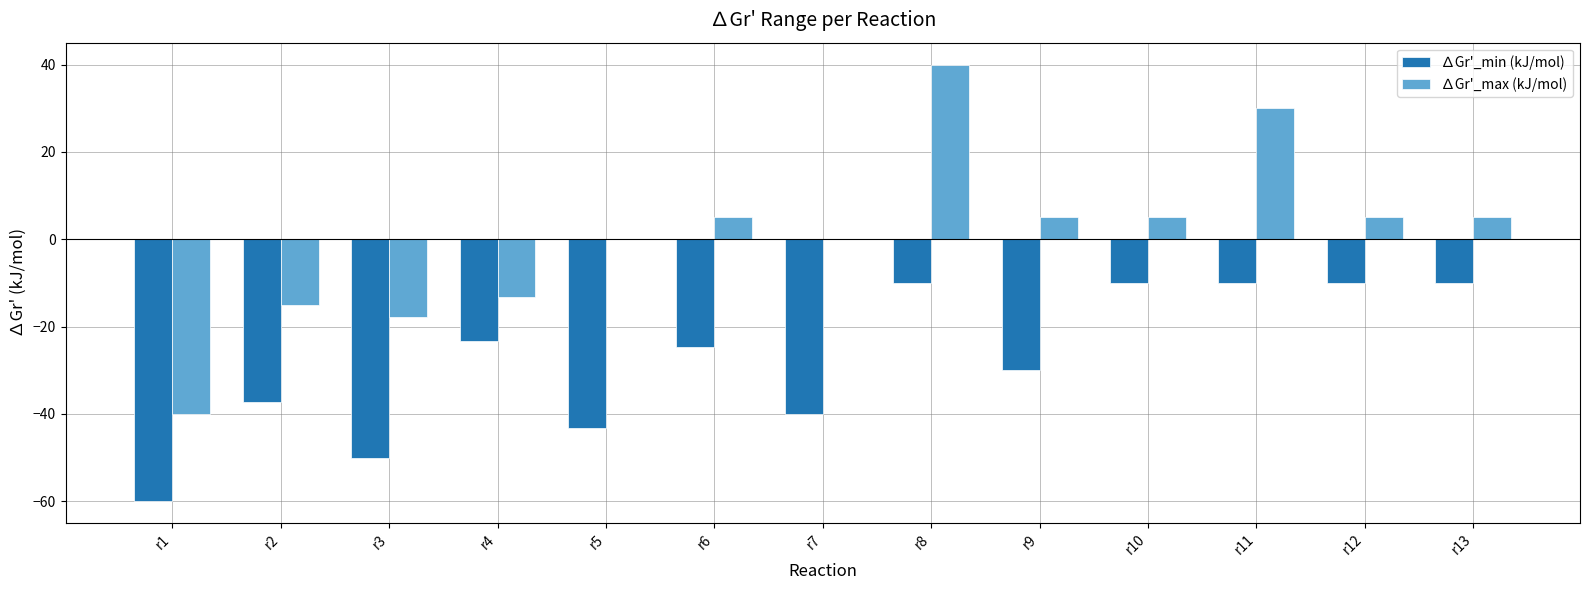

Reading left to right, what are all the values shown in this chart?

∆Gr'_min (kJ/mol): -60.0	-37.2	-50.0	-23.2	-43.2	-24.6	-40.0	-10.0	-30.0	-10.0	-10.0	-10.0	-10.0
∆Gr'_max (kJ/mol): -40.0	-15.0	-17.8	-13.2	0.0	5.0	0.0	40.0	5.0	5.0	30.0	5.0	5.0